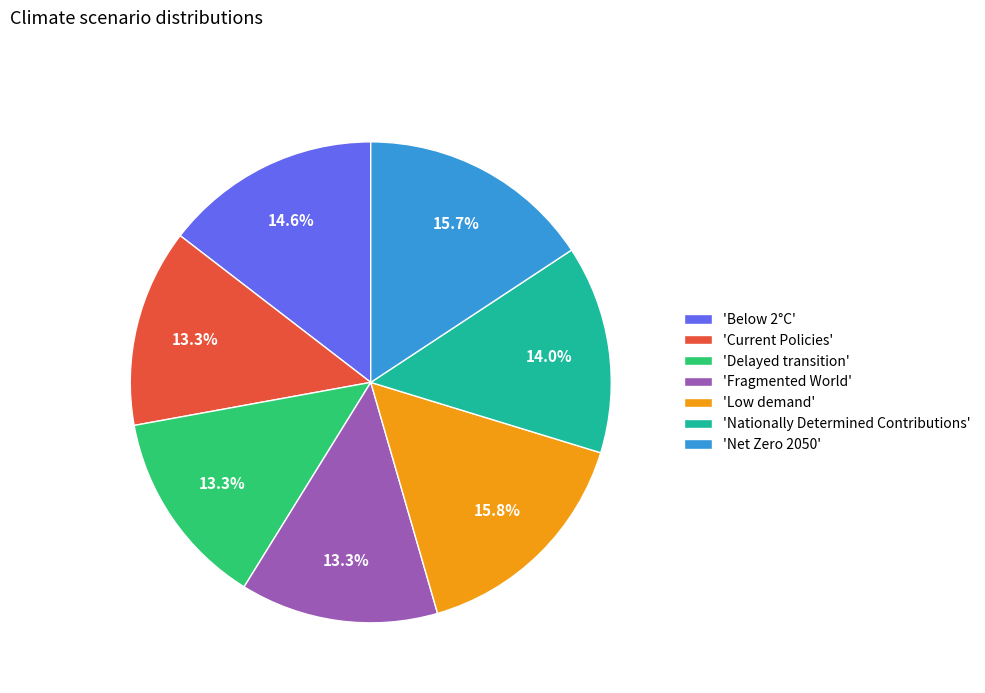

Does 'Current Policies' account for over 50% of the chart?

No